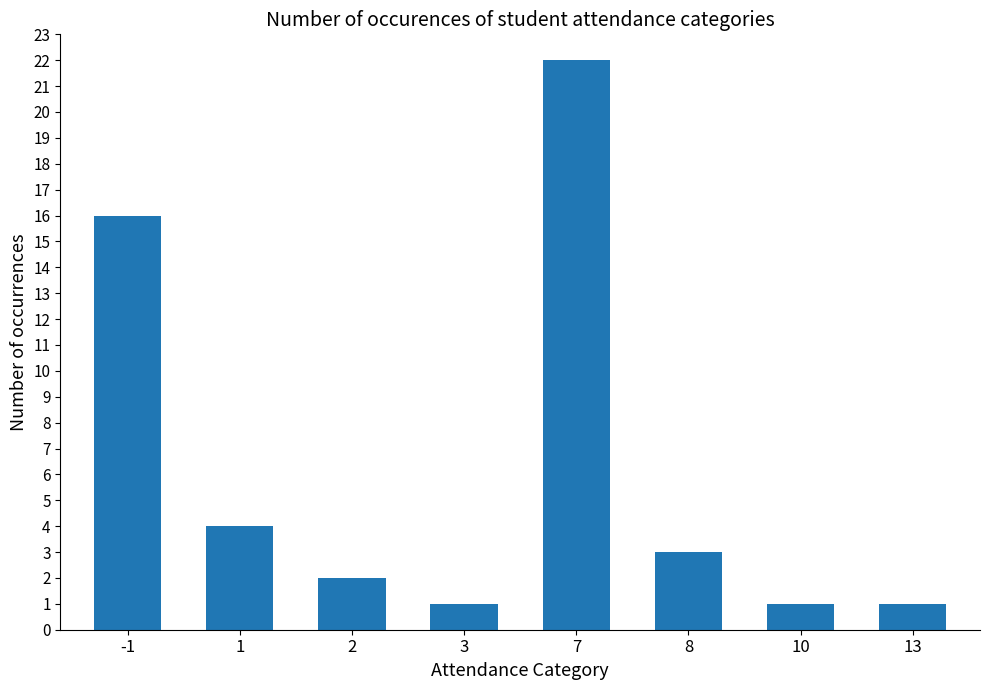

What is the smallest value displayed?

1